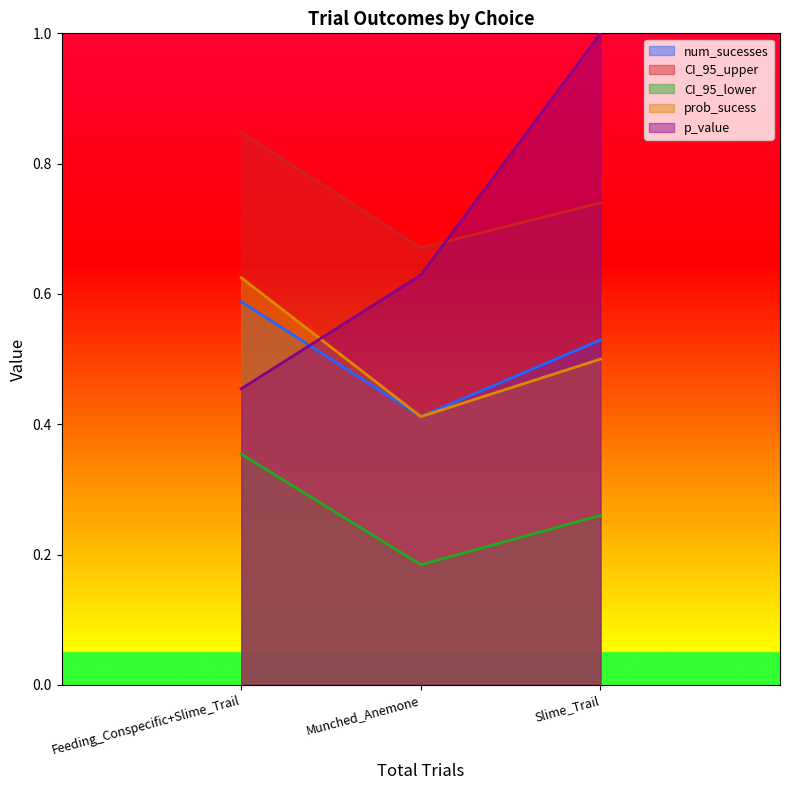

At which category does the chart reach its peak across all series?

Slime_Trail